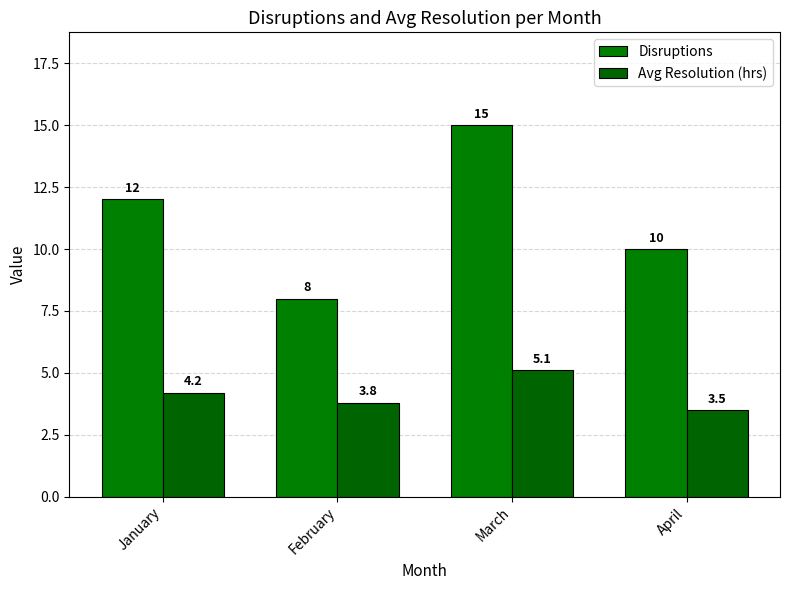

The value of Avg Resolution (hrs) at February is 6.8. True or false?

False